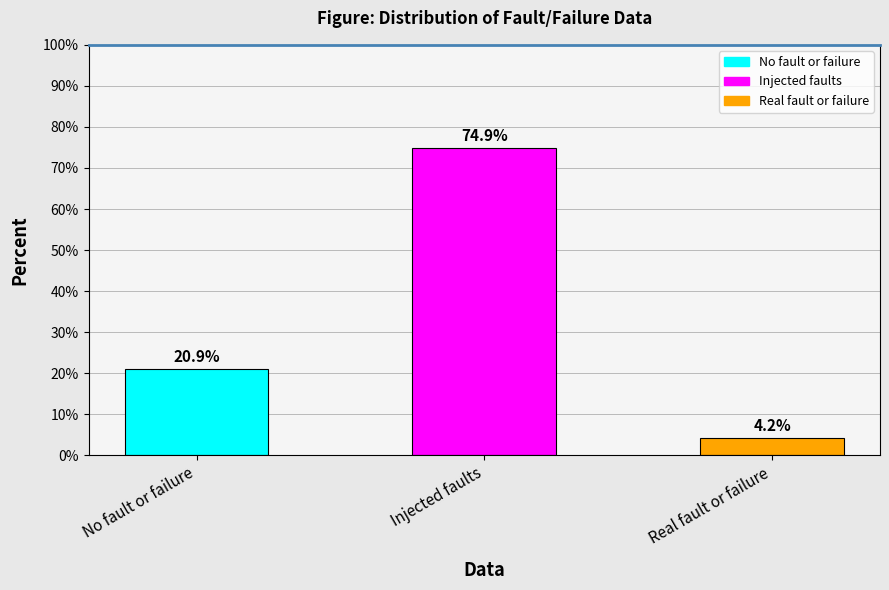

Are the bars horizontal?

No